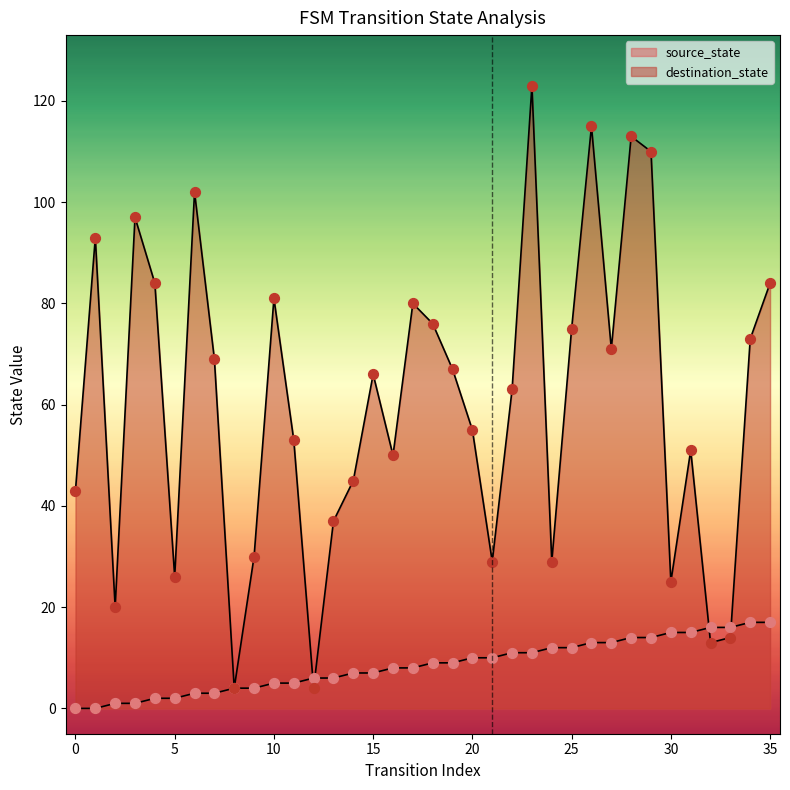

Which series has the largest Y range (max minus min)?

destination_state